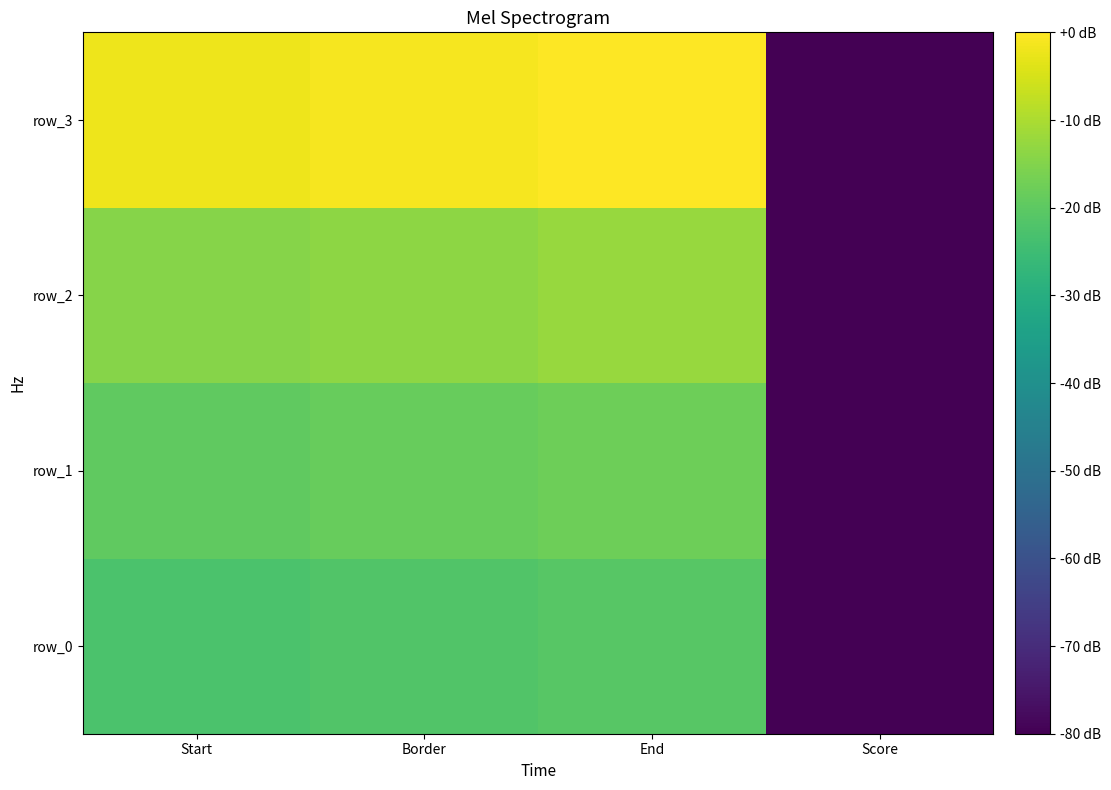

At which category does the chart reach its minimum across all series?

Score